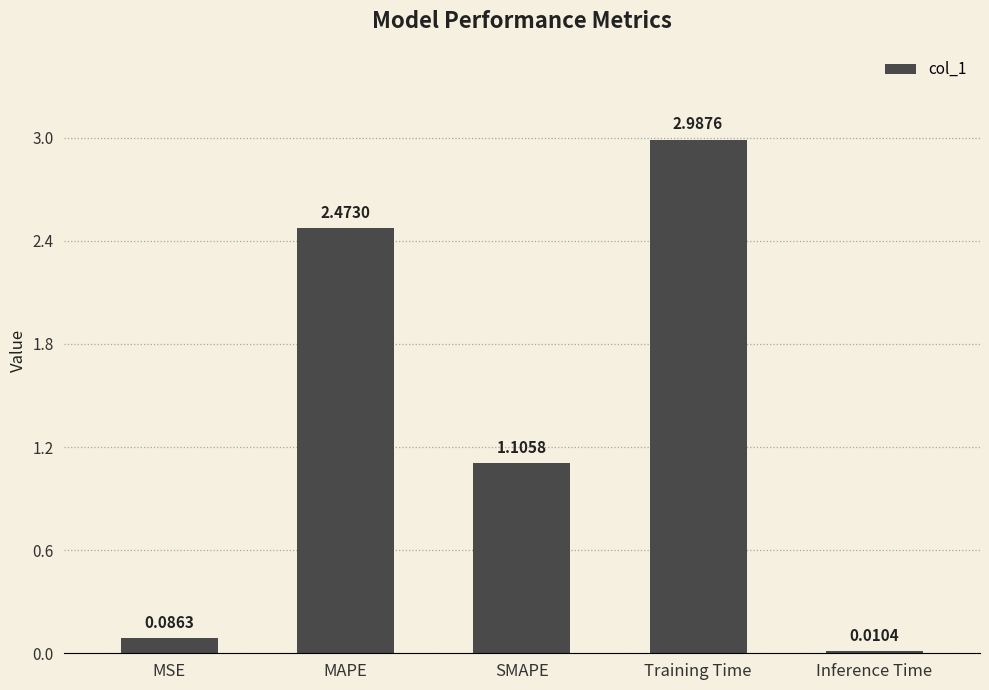

What is the sum of all values?

6.7